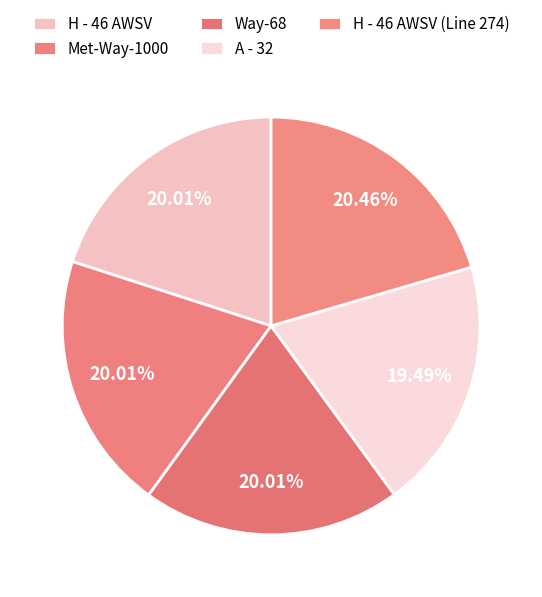

How many segments does this pie chart have?

5